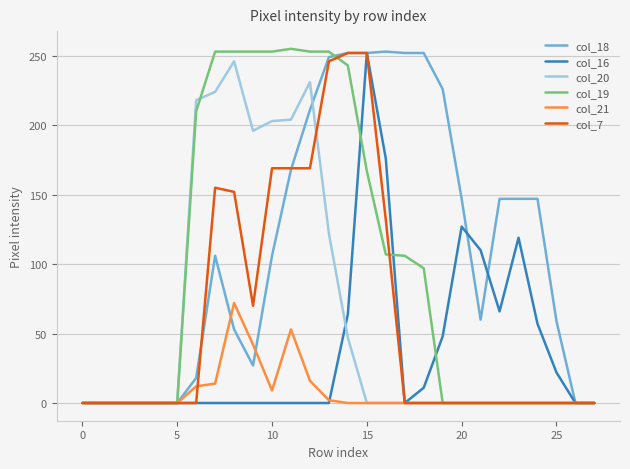

What is the maximum value shown in the chart?

255